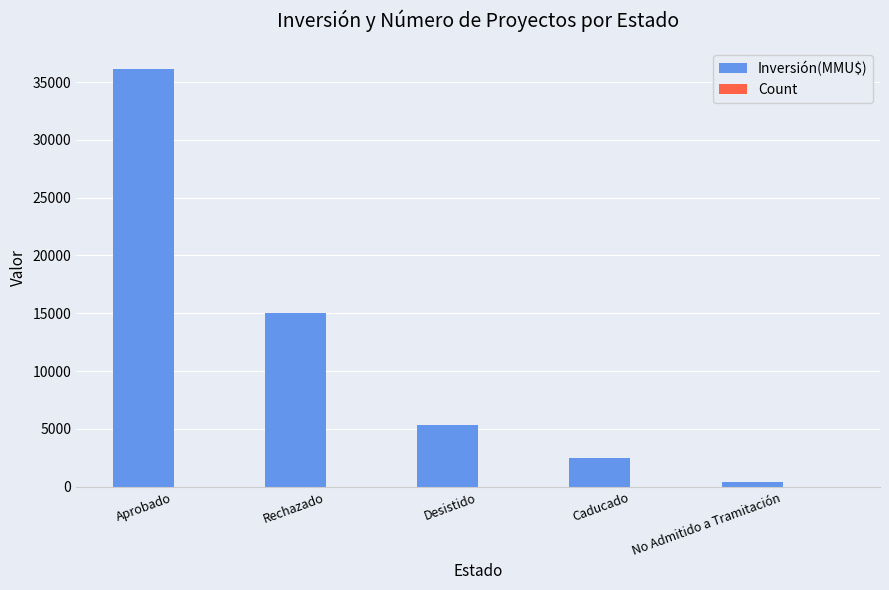

The Inversión(MMU$) series shows 56191 at Aprobado. True or false?

False